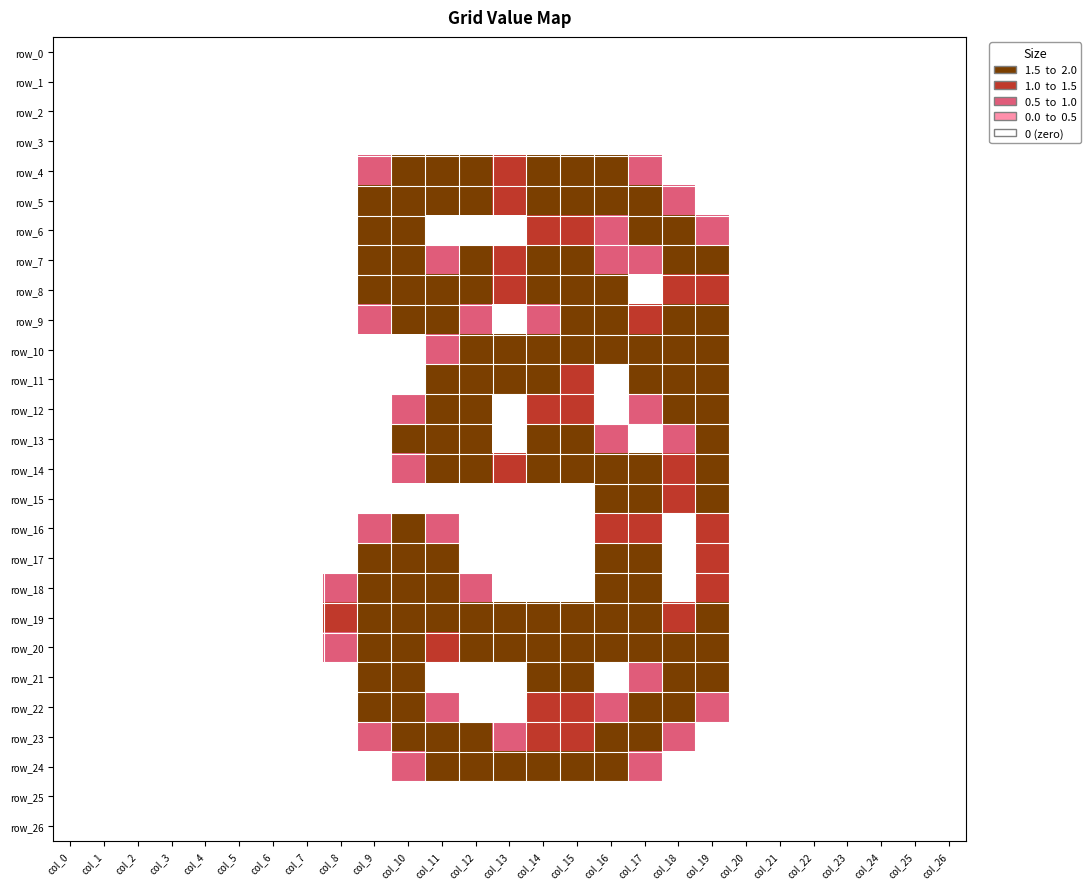

Reading left to right, what are all the values shown in this chart?

row_0: col_0=0.0	col_1=0.0	col_2=0.0	col_3=0.0	col_4=0.0	col_5=0.0	col_6=0.0	col_7=0.0	col_8=0.0	col_9=0.0	col_10=0.0	col_11=0.0	col_12=0.0	col_13=0.0	col_14=0.0	col_15=0.0	col_16=0.0	col_17=0.0	col_18=0.0	col_19=0.0	col_20=0.0	col_21=0.0	col_22=0.0	col_23=0.0	col_24=0.0	col_25=0.0	col_26=0.0
row_1: col_0=0.0	col_1=0.0	col_2=0.0	col_3=0.0	col_4=0.0	col_5=0.0	col_6=0.0	col_7=0.0	col_8=0.0	col_9=0.0	col_10=0.0	col_11=0.0	col_12=0.0	col_13=0.0	col_14=0.0	col_15=0.0	col_16=0.0	col_17=0.0	col_18=0.0	col_19=0.0	col_20=0.0	col_21=0.0	col_22=0.0	col_23=0.0	col_24=0.0	col_25=0.0	col_26=0.0
row_2: col_0=0.0	col_1=0.0	col_2=0.0	col_3=0.0	col_4=0.0	col_5=0.0	col_6=0.0	col_7=0.0	col_8=0.0	col_9=0.0	col_10=0.0	col_11=0.0	col_12=0.0	col_13=0.0	col_14=0.0	col_15=0.0	col_16=0.0	col_17=0.0	col_18=0.0	col_19=0.0	col_20=0.0	col_21=0.0	col_22=0.0	col_23=0.0	col_24=0.0	col_25=0.0	col_26=0.0
row_3: col_0=0.0	col_1=0.0	col_2=0.0	col_3=0.0	col_4=0.0	col_5=0.0	col_6=0.0	col_7=0.0	col_8=0.0	col_9=0.0	col_10=0.0	col_11=0.0	col_12=0.0	col_13=0.0	col_14=0.0	col_15=0.0	col_16=0.0	col_17=0.0	col_18=0.0	col_19=0.0	col_20=0.0	col_21=0.0	col_22=0.0	col_23=0.0	col_24=0.0	col_25=0.0	col_26=0.0
row_4: col_0=0.0	col_1=0.0	col_2=0.0	col_3=0.0	col_4=0.0	col_5=0.0	col_6=0.0	col_7=0.0	col_8=0.0	col_9=0.8	col_10=1.5	col_11=1.5	col_12=1.5	col_13=1.0	col_14=1.5	col_15=1.5	col_16=1.5	col_17=0.8	col_18=0.0	col_19=0.0	col_20=0.0	col_21=0.0	col_22=0.0	col_23=0.0	col_24=0.0	col_25=0.0	col_26=0.0
row_5: col_0=0.0	col_1=0.0	col_2=0.0	col_3=0.0	col_4=0.0	col_5=0.0	col_6=0.0	col_7=0.0	col_8=0.0	col_9=1.5	col_10=2.0	col_11=1.5	col_12=1.5	col_13=1.0	col_14=1.5	col_15=2.0	col_16=2.0	col_17=2.0	col_18=0.8	col_19=0.0	col_20=0.0	col_21=0.0	col_22=0.0	col_23=0.0	col_24=0.0	col_25=0.0	col_26=0.0
row_6: col_0=0.0	col_1=0.0	col_2=0.0	col_3=0.0	col_4=0.0	col_5=0.0	col_6=0.0	col_7=0.0	col_8=0.0	col_9=1.5	col_10=1.5	col_11=0.0	col_12=0.0	col_13=0.0	col_14=1.0	col_15=1.0	col_16=0.8	col_17=1.5	col_18=2.0	col_19=0.8	col_20=0.0	col_21=0.0	col_22=0.0	col_23=0.0	col_24=0.0	col_25=0.0	col_26=0.0
row_7: col_0=0.0	col_1=0.0	col_2=0.0	col_3=0.0	col_4=0.0	col_5=0.0	col_6=0.0	col_7=0.0	col_8=0.0	col_9=1.5	col_10=1.5	col_11=0.8	col_12=1.5	col_13=1.0	col_14=2.0	col_15=2.0	col_16=0.8	col_17=0.8	col_18=2.0	col_19=1.5	col_20=0.0	col_21=0.0	col_22=0.0	col_23=0.0	col_24=0.0	col_25=0.0	col_26=0.0
row_8: col_0=0.0	col_1=0.0	col_2=0.0	col_3=0.0	col_4=0.0	col_5=0.0	col_6=0.0	col_7=0.0	col_8=0.0	col_9=1.5	col_10=2.0	col_11=2.0	col_12=2.0	col_13=1.0	col_14=1.5	col_15=2.0	col_16=1.5	col_17=0.0	col_18=1.0	col_19=1.0	col_20=0.0	col_21=0.0	col_22=0.0	col_23=0.0	col_24=0.0	col_25=0.0	col_26=0.0
row_9: col_0=0.0	col_1=0.0	col_2=0.0	col_3=0.0	col_4=0.0	col_5=0.0	col_6=0.0	col_7=0.0	col_8=0.0	col_9=0.8	col_10=1.5	col_11=1.5	col_12=0.8	col_13=0.0	col_14=0.8	col_15=2.0	col_16=2.0	col_17=1.0	col_18=2.0	col_19=1.5	col_20=0.0	col_21=0.0	col_22=0.0	col_23=0.0	col_24=0.0	col_25=0.0	col_26=0.0
row_10: col_0=0.0	col_1=0.0	col_2=0.0	col_3=0.0	col_4=0.0	col_5=0.0	col_6=0.0	col_7=0.0	col_8=0.0	col_9=0.0	col_10=0.0	col_11=0.8	col_12=1.5	col_13=1.5	col_14=2.0	col_15=2.0	col_16=1.5	col_17=1.5	col_18=2.0	col_19=1.5	col_20=0.0	col_21=0.0	col_22=0.0	col_23=0.0	col_24=0.0	col_25=0.0	col_26=0.0
row_11: col_0=0.0	col_1=0.0	col_2=0.0	col_3=0.0	col_4=0.0	col_5=0.0	col_6=0.0	col_7=0.0	col_8=0.0	col_9=0.0	col_10=0.0	col_11=1.5	col_12=2.0	col_13=1.5	col_14=1.5	col_15=1.0	col_16=0.0	col_17=1.5	col_18=2.0	col_19=1.5	col_20=0.0	col_21=0.0	col_22=0.0	col_23=0.0	col_24=0.0	col_25=0.0	col_26=0.0
row_12: col_0=0.0	col_1=0.0	col_2=0.0	col_3=0.0	col_4=0.0	col_5=0.0	col_6=0.0	col_7=0.0	col_8=0.0	col_9=0.0	col_10=0.8	col_11=2.0	col_12=1.5	col_13=0.0	col_14=1.0	col_15=1.0	col_16=0.0	col_17=0.8	col_18=2.0	col_19=1.5	col_20=0.0	col_21=0.0	col_22=0.0	col_23=0.0	col_24=0.0	col_25=0.0	col_26=0.0
row_13: col_0=0.0	col_1=0.0	col_2=0.0	col_3=0.0	col_4=0.0	col_5=0.0	col_6=0.0	col_7=0.0	col_8=0.0	col_9=0.0	col_10=1.5	col_11=2.0	col_12=1.5	col_13=0.0	col_14=1.5	col_15=2.0	col_16=0.8	col_17=0.0	col_18=0.8	col_19=1.5	col_20=0.0	col_21=0.0	col_22=0.0	col_23=0.0	col_24=0.0	col_25=0.0	col_26=0.0
row_14: col_0=0.0	col_1=0.0	col_2=0.0	col_3=0.0	col_4=0.0	col_5=0.0	col_6=0.0	col_7=0.0	col_8=0.0	col_9=0.0	col_10=0.8	col_11=1.5	col_12=1.5	col_13=1.0	col_14=1.5	col_15=1.5	col_16=2.0	col_17=1.5	col_18=1.0	col_19=1.5	col_20=0.0	col_21=0.0	col_22=0.0	col_23=0.0	col_24=0.0	col_25=0.0	col_26=0.0
row_15: col_0=0.0	col_1=0.0	col_2=0.0	col_3=0.0	col_4=0.0	col_5=0.0	col_6=0.0	col_7=0.0	col_8=0.0	col_9=0.0	col_10=0.0	col_11=0.0	col_12=0.0	col_13=0.0	col_14=0.0	col_15=0.0	col_16=1.5	col_17=2.0	col_18=1.0	col_19=1.5	col_20=0.0	col_21=0.0	col_22=0.0	col_23=0.0	col_24=0.0	col_25=0.0	col_26=0.0
row_16: col_0=0.0	col_1=0.0	col_2=0.0	col_3=0.0	col_4=0.0	col_5=0.0	col_6=0.0	col_7=0.0	col_8=0.0	col_9=0.8	col_10=1.5	col_11=0.8	col_12=0.0	col_13=0.0	col_14=0.0	col_15=0.0	col_16=1.0	col_17=1.0	col_18=0.0	col_19=1.0	col_20=0.0	col_21=0.0	col_22=0.0	col_23=0.0	col_24=0.0	col_25=0.0	col_26=0.0
row_17: col_0=0.0	col_1=0.0	col_2=0.0	col_3=0.0	col_4=0.0	col_5=0.0	col_6=0.0	col_7=0.0	col_8=0.0	col_9=1.5	col_10=2.0	col_11=1.5	col_12=0.0	col_13=0.0	col_14=0.0	col_15=0.0	col_16=1.5	col_17=1.5	col_18=0.0	col_19=1.0	col_20=0.0	col_21=0.0	col_22=0.0	col_23=0.0	col_24=0.0	col_25=0.0	col_26=0.0
row_18: col_0=0.0	col_1=0.0	col_2=0.0	col_3=0.0	col_4=0.0	col_5=0.0	col_6=0.0	col_7=0.0	col_8=0.8	col_9=2.0	col_10=2.0	col_11=2.0	col_12=0.8	col_13=0.0	col_14=0.0	col_15=0.0	col_16=1.5	col_17=1.5	col_18=0.0	col_19=1.0	col_20=0.0	col_21=0.0	col_22=0.0	col_23=0.0	col_24=0.0	col_25=0.0	col_26=0.0
row_19: col_0=0.0	col_1=0.0	col_2=0.0	col_3=0.0	col_4=0.0	col_5=0.0	col_6=0.0	col_7=0.0	col_8=1.0	col_9=1.5	col_10=1.5	col_11=1.5	col_12=2.0	col_13=1.5	col_14=1.5	col_15=1.5	col_16=2.0	col_17=2.0	col_18=1.0	col_19=1.5	col_20=0.0	col_21=0.0	col_22=0.0	col_23=0.0	col_24=0.0	col_25=0.0	col_26=0.0
row_20: col_0=0.0	col_1=0.0	col_2=0.0	col_3=0.0	col_4=0.0	col_5=0.0	col_6=0.0	col_7=0.0	col_8=0.8	col_9=2.0	col_10=2.0	col_11=1.0	col_12=1.5	col_13=1.5	col_14=2.0	col_15=2.0	col_16=1.5	col_17=1.5	col_18=1.5	col_19=1.5	col_20=0.0	col_21=0.0	col_22=0.0	col_23=0.0	col_24=0.0	col_25=0.0	col_26=0.0
row_21: col_0=0.0	col_1=0.0	col_2=0.0	col_3=0.0	col_4=0.0	col_5=0.0	col_6=0.0	col_7=0.0	col_8=0.0	col_9=1.5	col_10=1.5	col_11=0.0	col_12=0.0	col_13=0.0	col_14=1.5	col_15=1.5	col_16=0.0	col_17=0.8	col_18=2.0	col_19=1.5	col_20=0.0	col_21=0.0	col_22=0.0	col_23=0.0	col_24=0.0	col_25=0.0	col_26=0.0
row_22: col_0=0.0	col_1=0.0	col_2=0.0	col_3=0.0	col_4=0.0	col_5=0.0	col_6=0.0	col_7=0.0	col_8=0.0	col_9=1.5	col_10=2.0	col_11=0.8	col_12=0.0	col_13=0.0	col_14=1.0	col_15=1.0	col_16=0.8	col_17=1.5	col_18=2.0	col_19=0.8	col_20=0.0	col_21=0.0	col_22=0.0	col_23=0.0	col_24=0.0	col_25=0.0	col_26=0.0
row_23: col_0=0.0	col_1=0.0	col_2=0.0	col_3=0.0	col_4=0.0	col_5=0.0	col_6=0.0	col_7=0.0	col_8=0.0	col_9=0.8	col_10=1.5	col_11=2.0	col_12=1.5	col_13=0.8	col_14=1.0	col_15=1.0	col_16=1.5	col_17=2.0	col_18=0.8	col_19=0.0	col_20=0.0	col_21=0.0	col_22=0.0	col_23=0.0	col_24=0.0	col_25=0.0	col_26=0.0
row_24: col_0=0.0	col_1=0.0	col_2=0.0	col_3=0.0	col_4=0.0	col_5=0.0	col_6=0.0	col_7=0.0	col_8=0.0	col_9=0.0	col_10=0.8	col_11=1.5	col_12=1.5	col_13=1.5	col_14=1.5	col_15=1.5	col_16=1.5	col_17=0.8	col_18=0.0	col_19=0.0	col_20=0.0	col_21=0.0	col_22=0.0	col_23=0.0	col_24=0.0	col_25=0.0	col_26=0.0
row_25: col_0=0.0	col_1=0.0	col_2=0.0	col_3=0.0	col_4=0.0	col_5=0.0	col_6=0.0	col_7=0.0	col_8=0.0	col_9=0.0	col_10=0.0	col_11=0.0	col_12=0.0	col_13=0.0	col_14=0.0	col_15=0.0	col_16=0.0	col_17=0.0	col_18=0.0	col_19=0.0	col_20=0.0	col_21=0.0	col_22=0.0	col_23=0.0	col_24=0.0	col_25=0.0	col_26=0.0
row_26: col_0=0.0	col_1=0.0	col_2=0.0	col_3=0.0	col_4=0.0	col_5=0.0	col_6=0.0	col_7=0.0	col_8=0.0	col_9=0.0	col_10=0.0	col_11=0.0	col_12=0.0	col_13=0.0	col_14=0.0	col_15=0.0	col_16=0.0	col_17=0.0	col_18=0.0	col_19=0.0	col_20=0.0	col_21=0.0	col_22=0.0	col_23=0.0	col_24=0.0	col_25=0.0	col_26=0.0